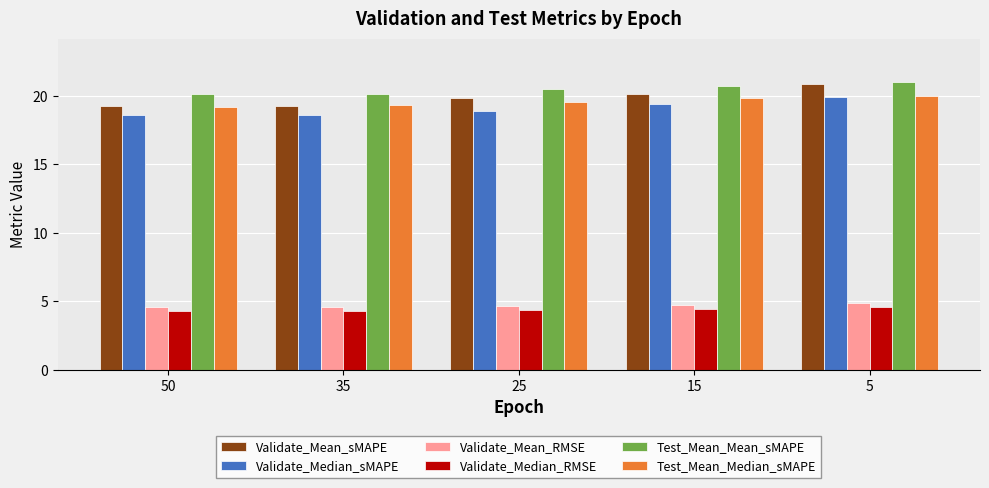

How many Validate_Median_RMSE values are between 4 and 5?

5